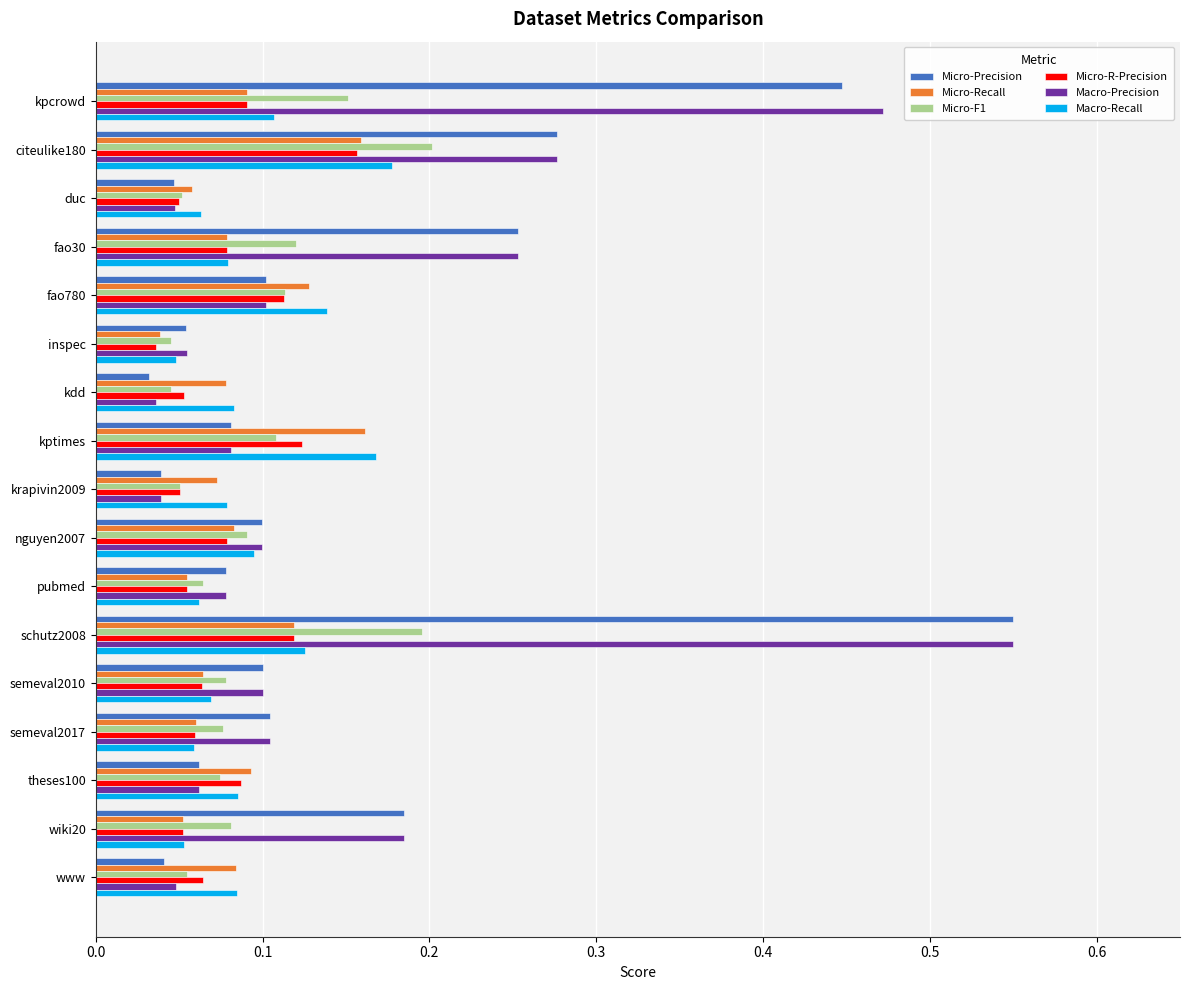

Is the value of Macro-Precision at theses100 greater than the value of Micro-F1 at kptimes?

No